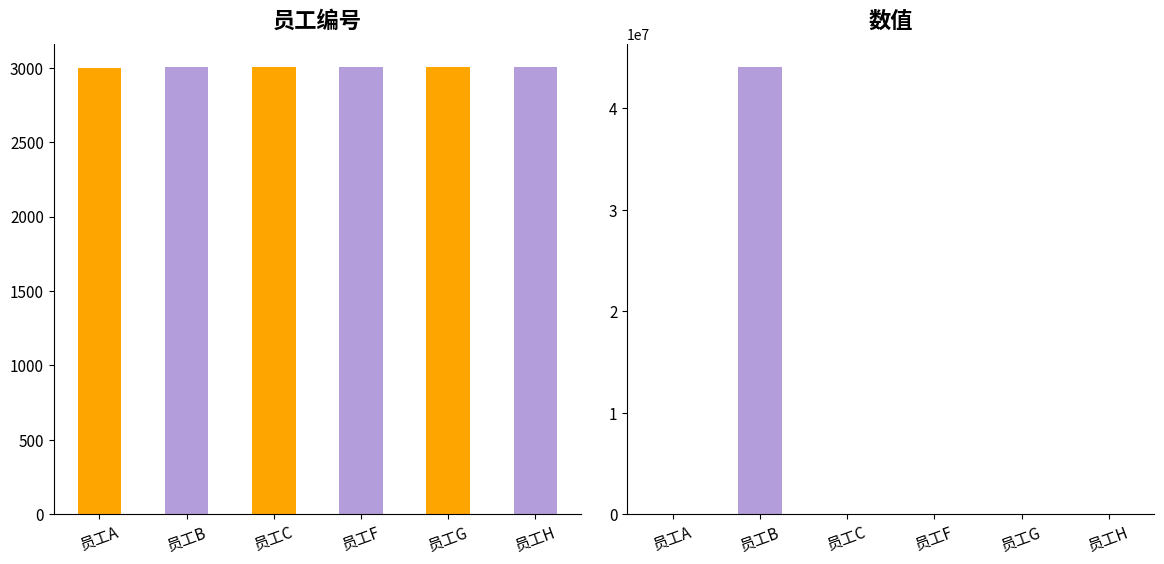

How many bars are there in total?

12